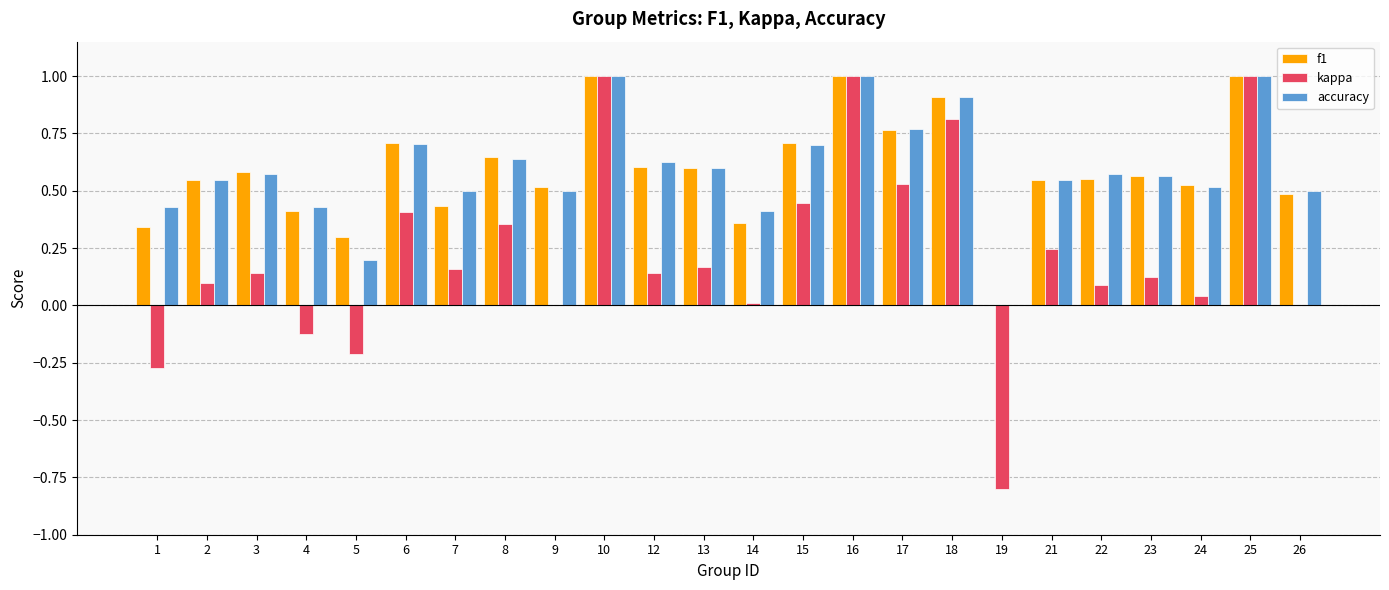

True or false: f1 has a value of 1.0 at 25.

True